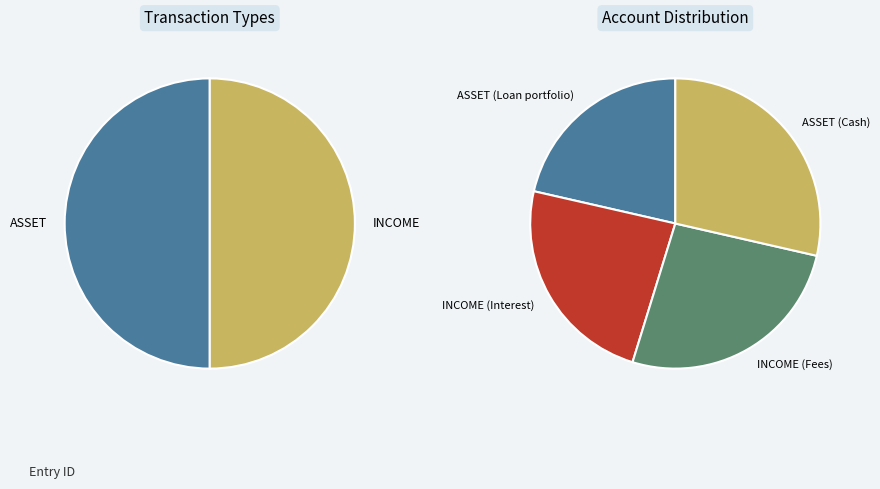

Approximately how many times larger is the value at ASSET (Loan portfolio) compared to INCOME (Interest)?

0.9